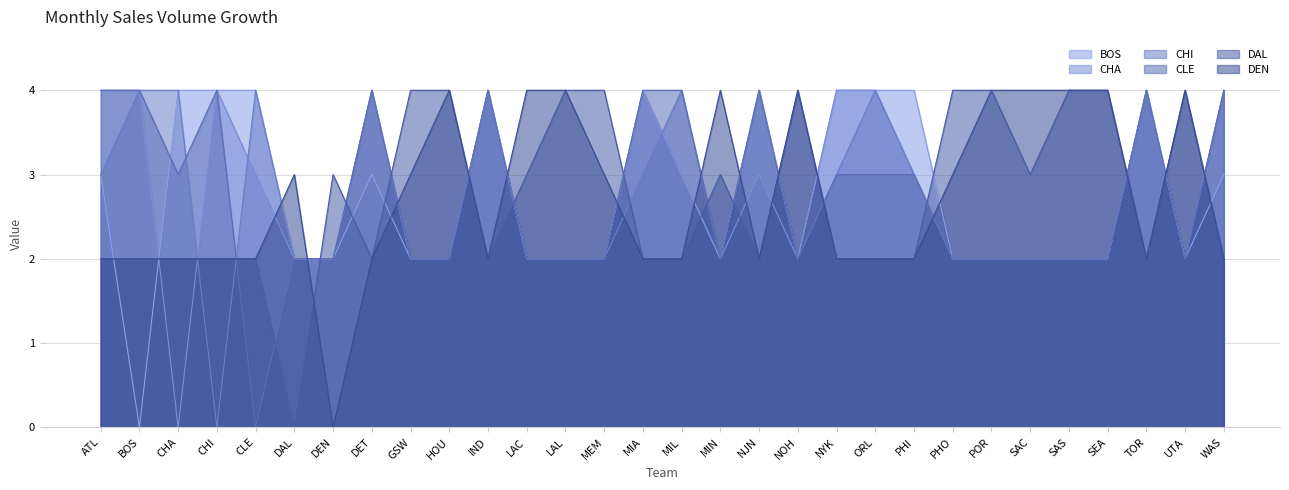

What is the difference between the maximum and minimum values in the CLE series?

4